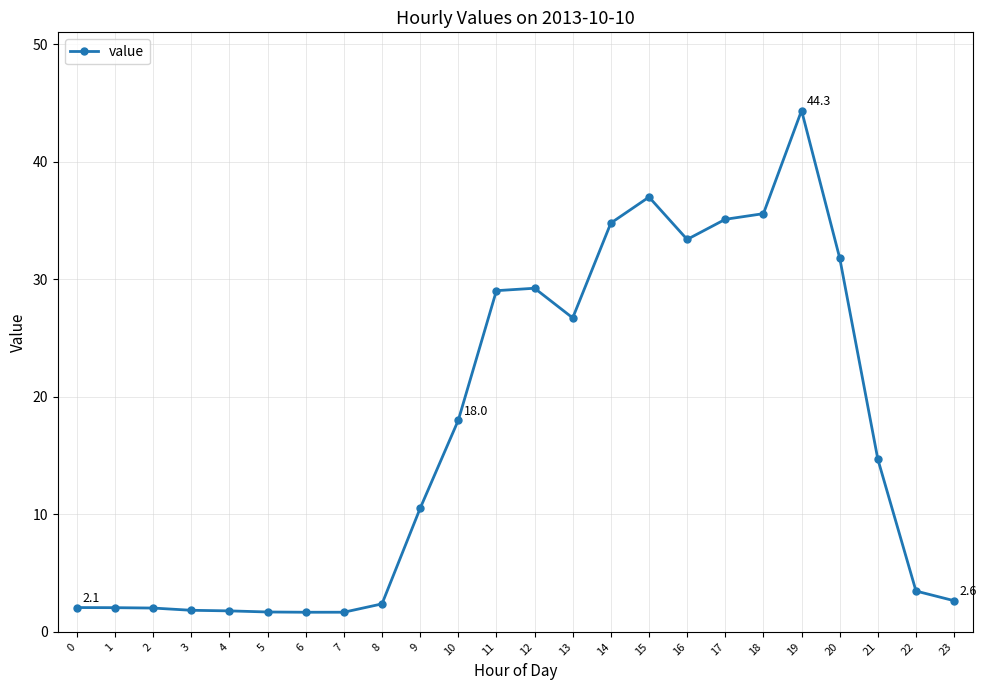

What is the average value?

16.8